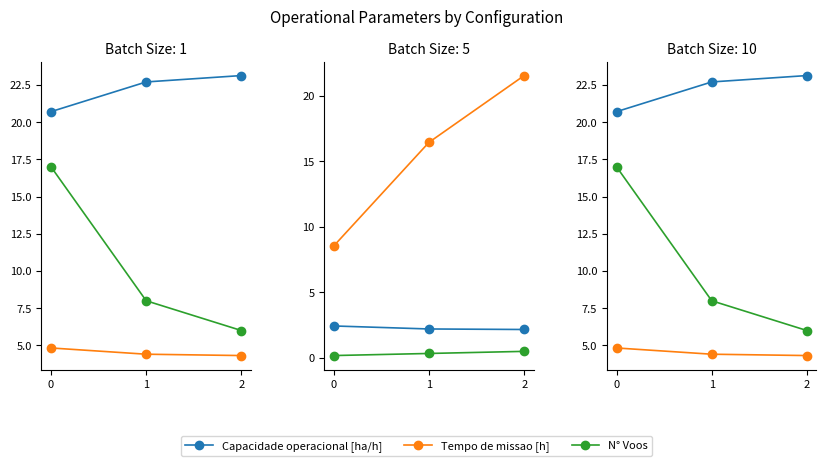

What is the average value of the Tempo de missao [h] series?

4.5